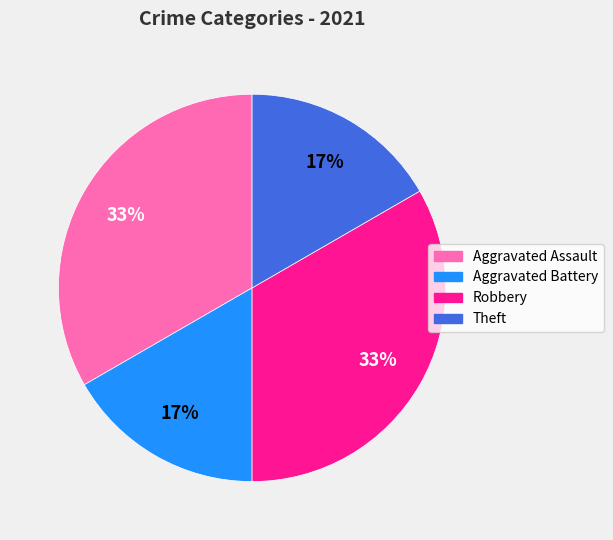

Between Robbery and Aggravated Battery, which is larger?

Robbery